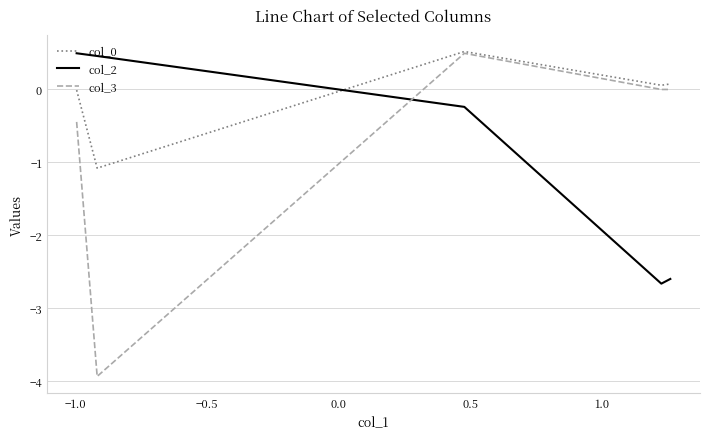

True or false: col_2 and col_0 cross at least once.

True